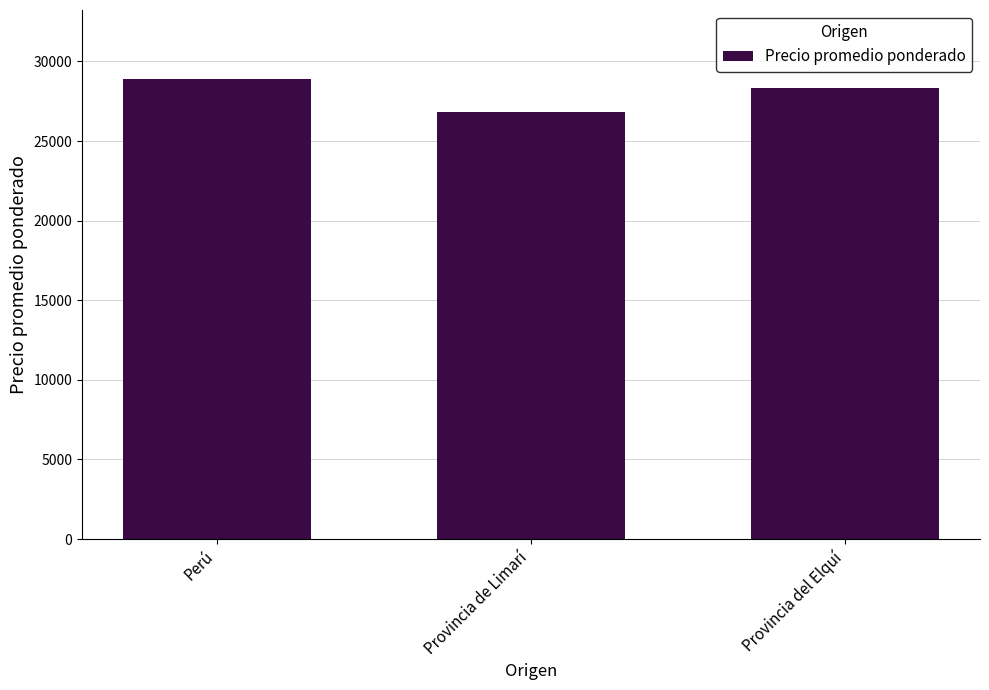

Which category has the highest value across all series?

Perú